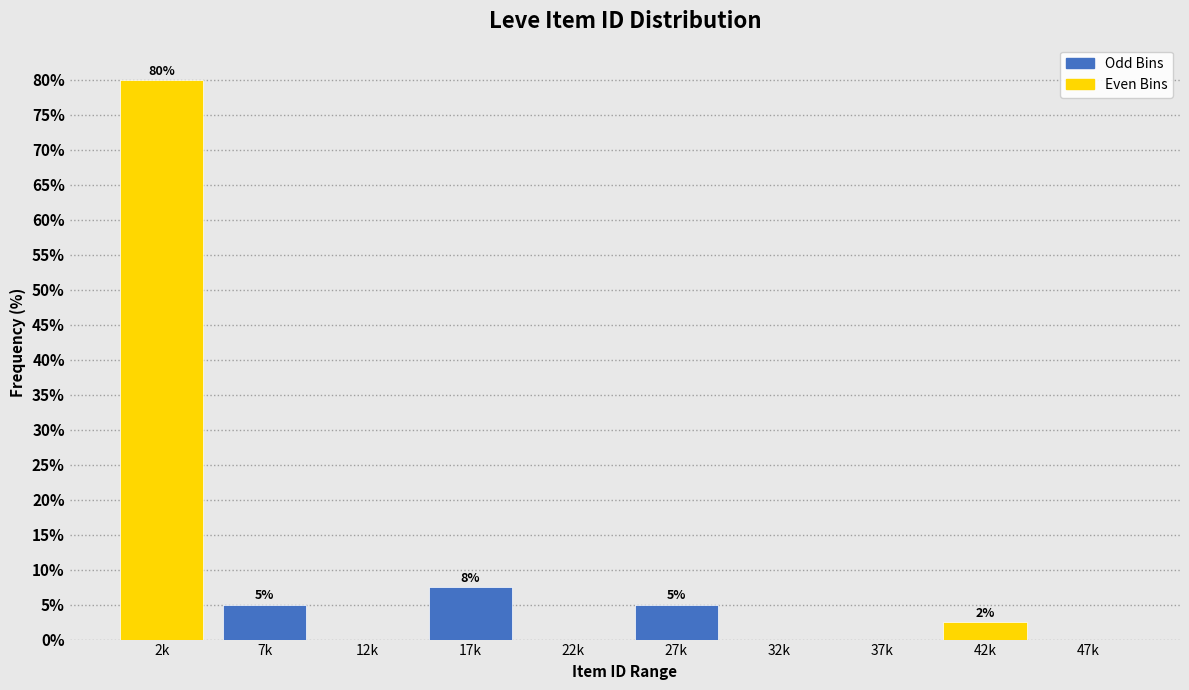

At which label is the value closest to 40?

17k